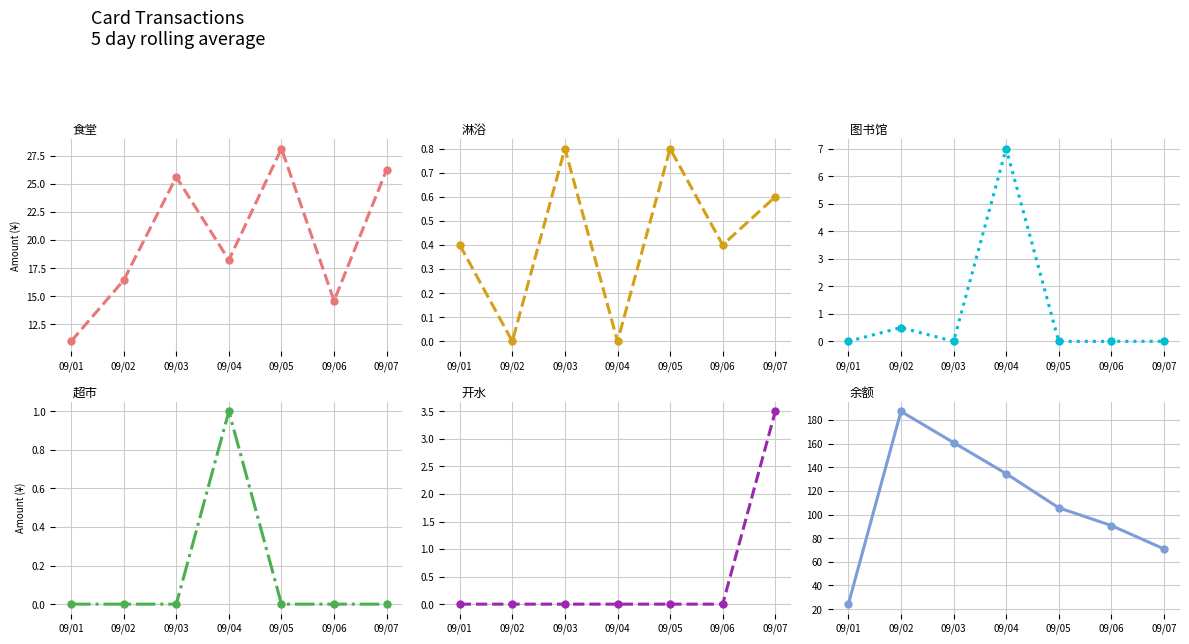

The value of 超市 at 09/07 is 0.6. True or false?

False